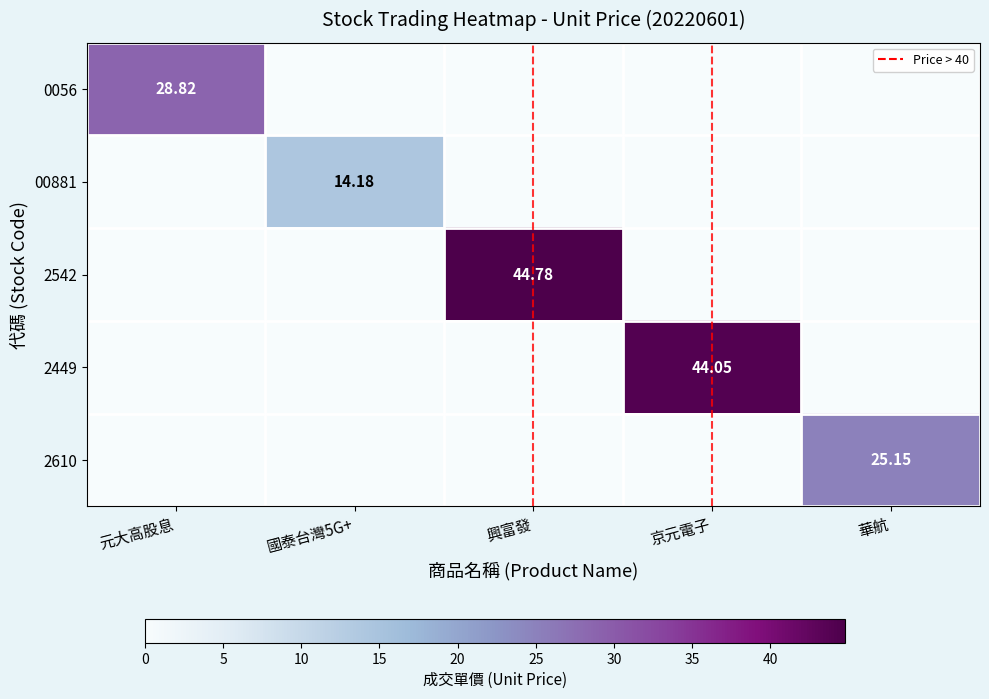

Is it true that 2542 equals 0.0 at 華航?

True